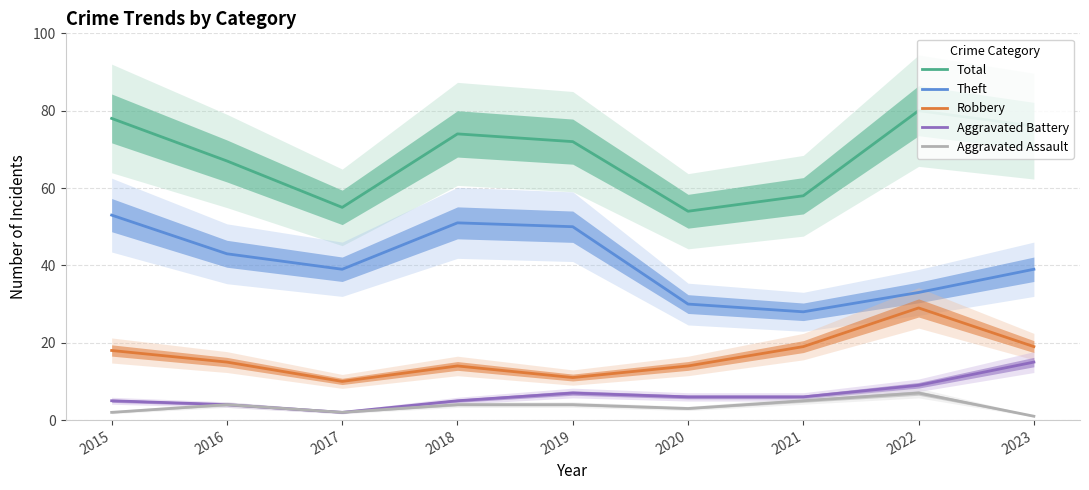

Reading left to right, transcribe all the data shown in this chart.

Total: 2015=78	2016=67	2017=55	2018=74	2019=72	2020=54	2021=58	2022=80	2023=76
Theft: 2015=53	2016=43	2017=39	2018=51	2019=50	2020=30	2021=28	2022=33	2023=39
Robbery: 2015=18	2016=15	2017=10	2018=14	2019=11	2020=14	2021=19	2022=29	2023=19
Aggravated Battery: 2015=5	2016=4	2017=2	2018=5	2019=7	2020=6	2021=6	2022=9	2023=15
Aggravated Assault: 2015=2	2016=4	2017=2	2018=4	2019=4	2020=3	2021=5	2022=7	2023=1